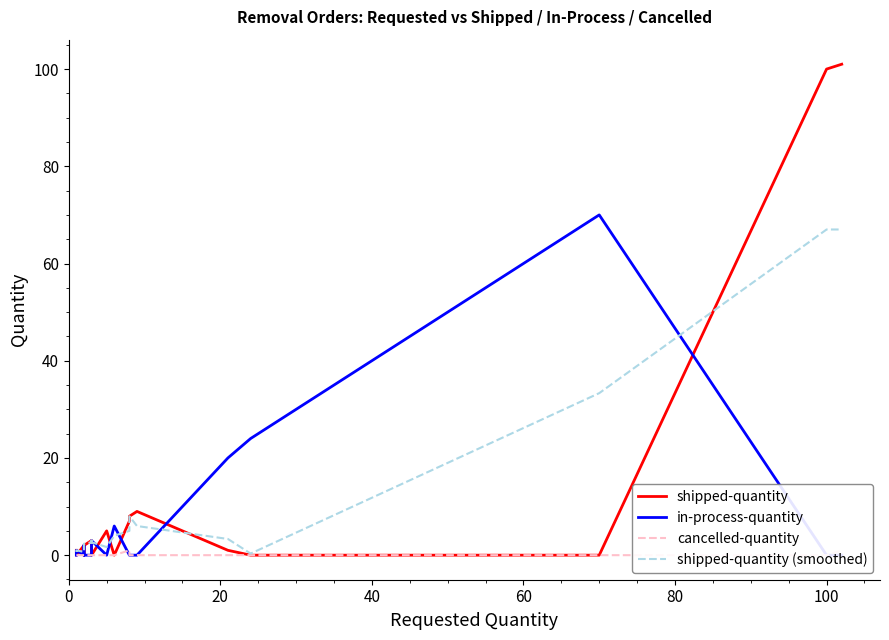

List the series in order of their peak value, lowest first.

cancelled-quantity, shipped-quantity (smoothed), in-process-quantity, shipped-quantity